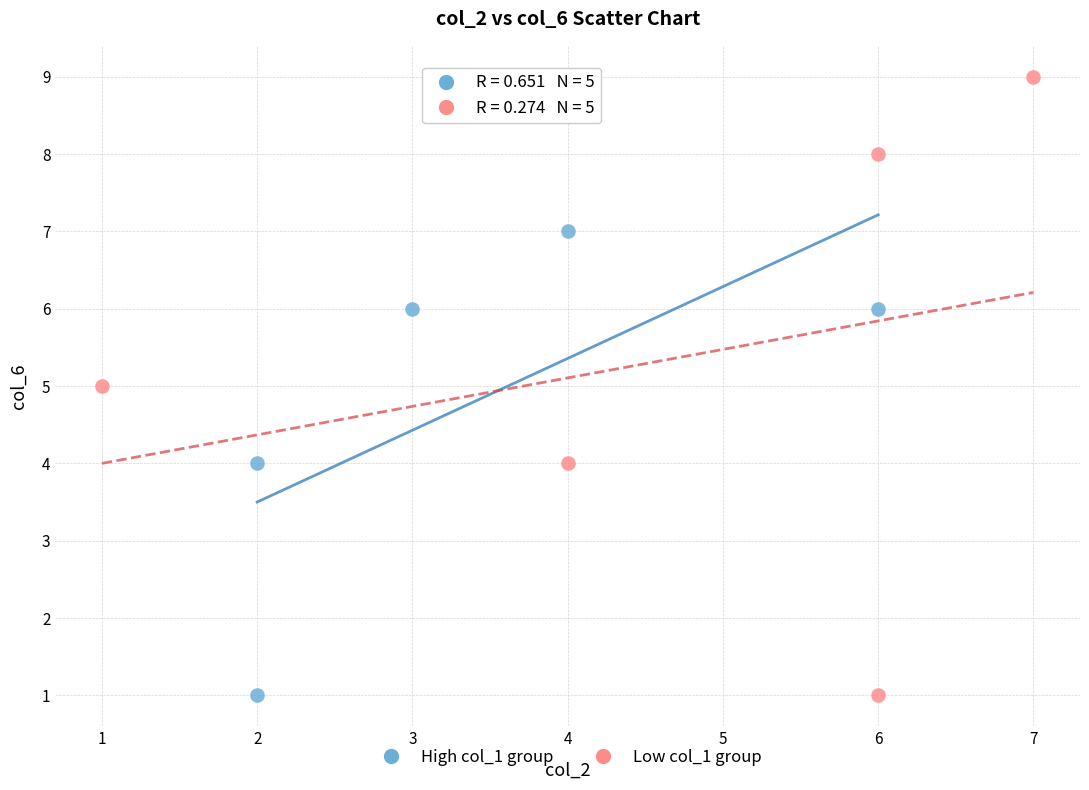

Which series has the widest spread of Y values?

Low col_1 group